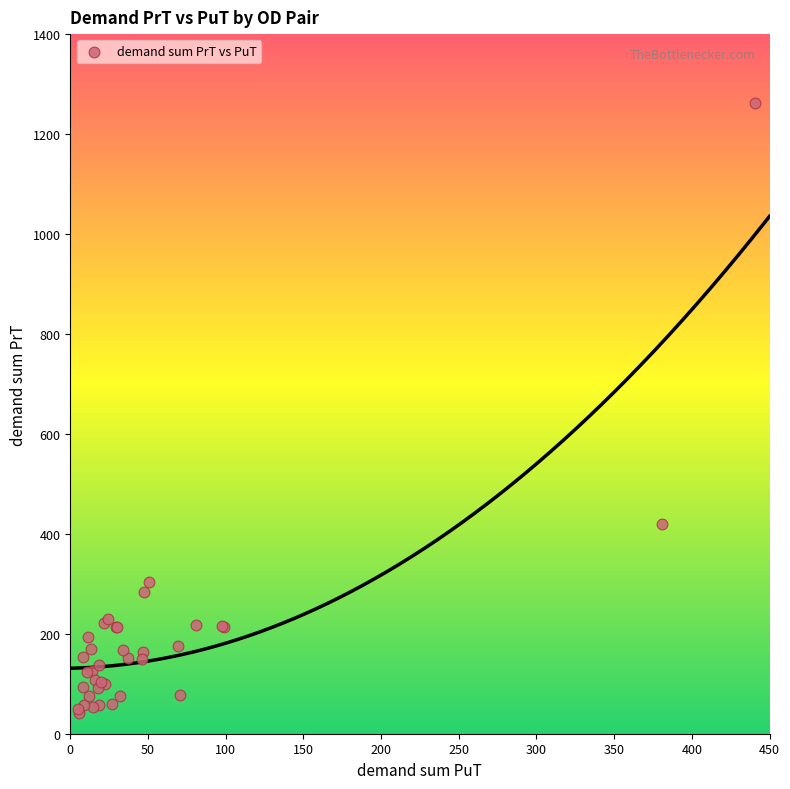

What Y value in the scatter plot is closest to 651?

419.5